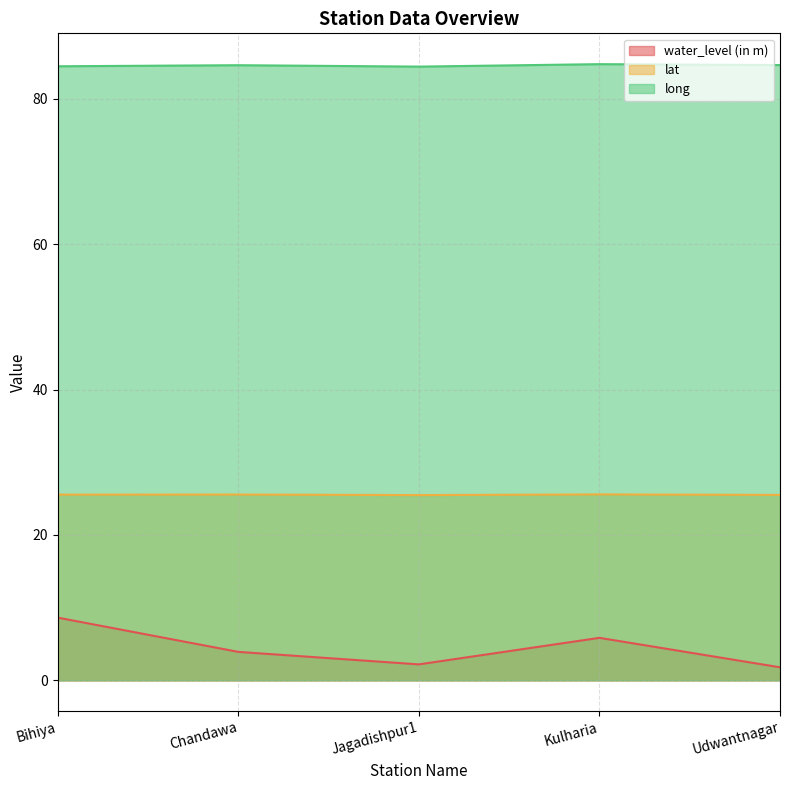

How many lat values are between 25 and 26?

5